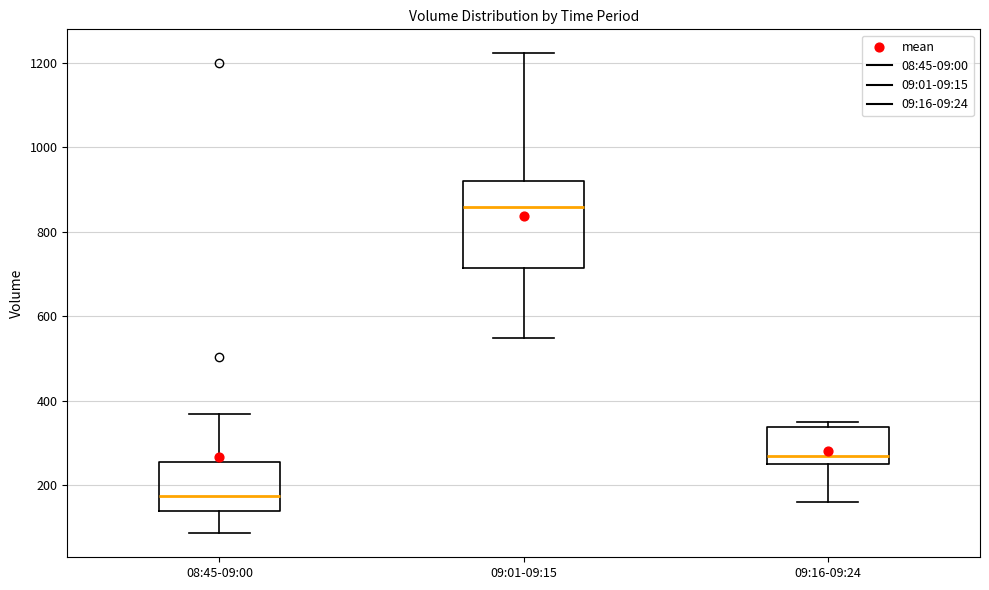

Which box is the tallest, from its lower edge to its upper edge?

09:01-09:15